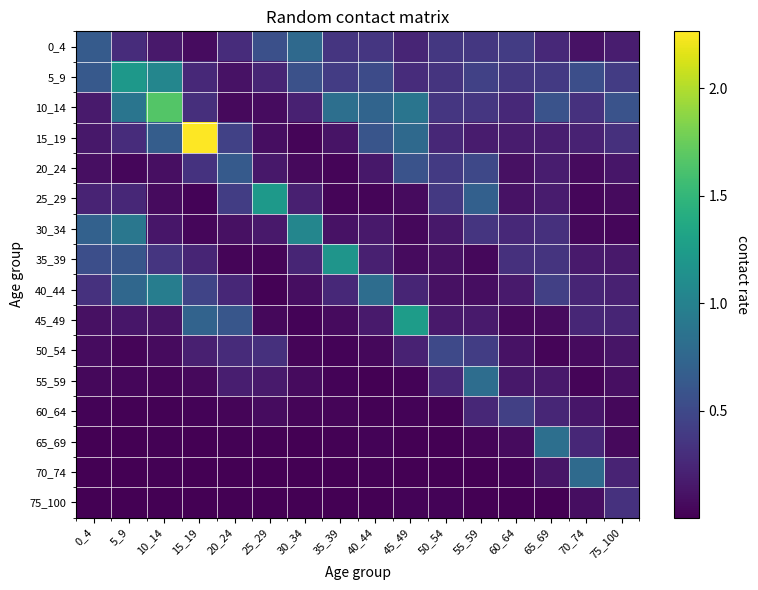

Between 70_74 and 40_44, which is larger?

40_44